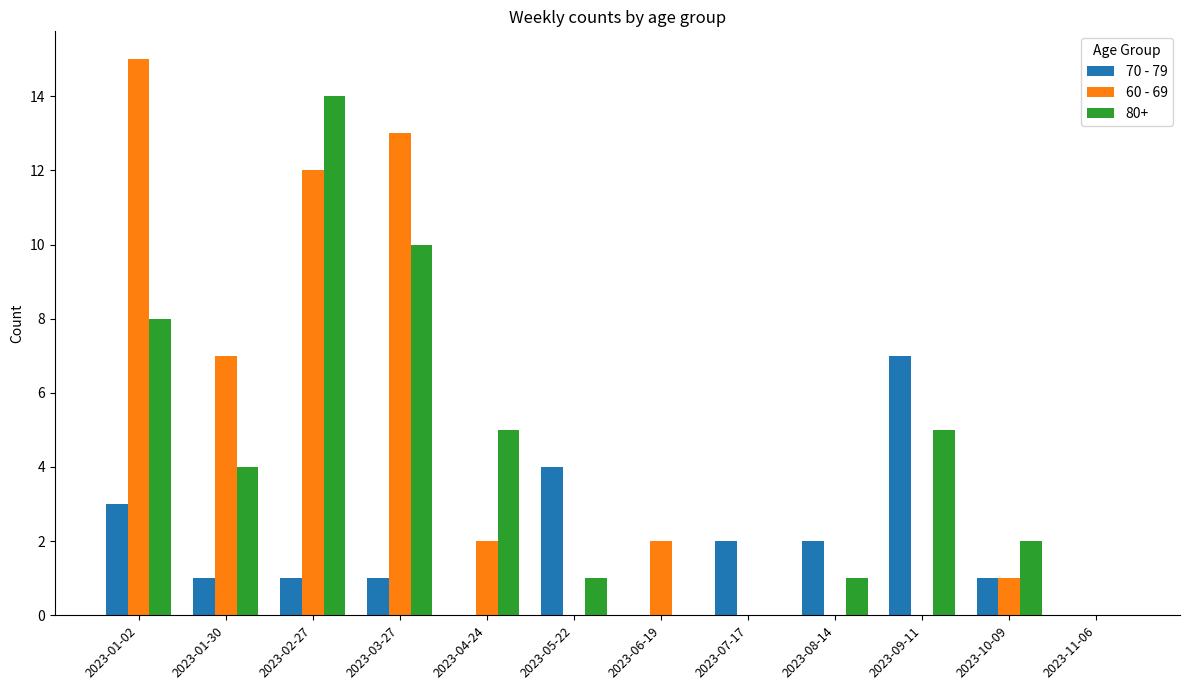

Is the value of 80+ at 2023-05-22 greater than the value of 70 - 79 at 2023-01-02?

No